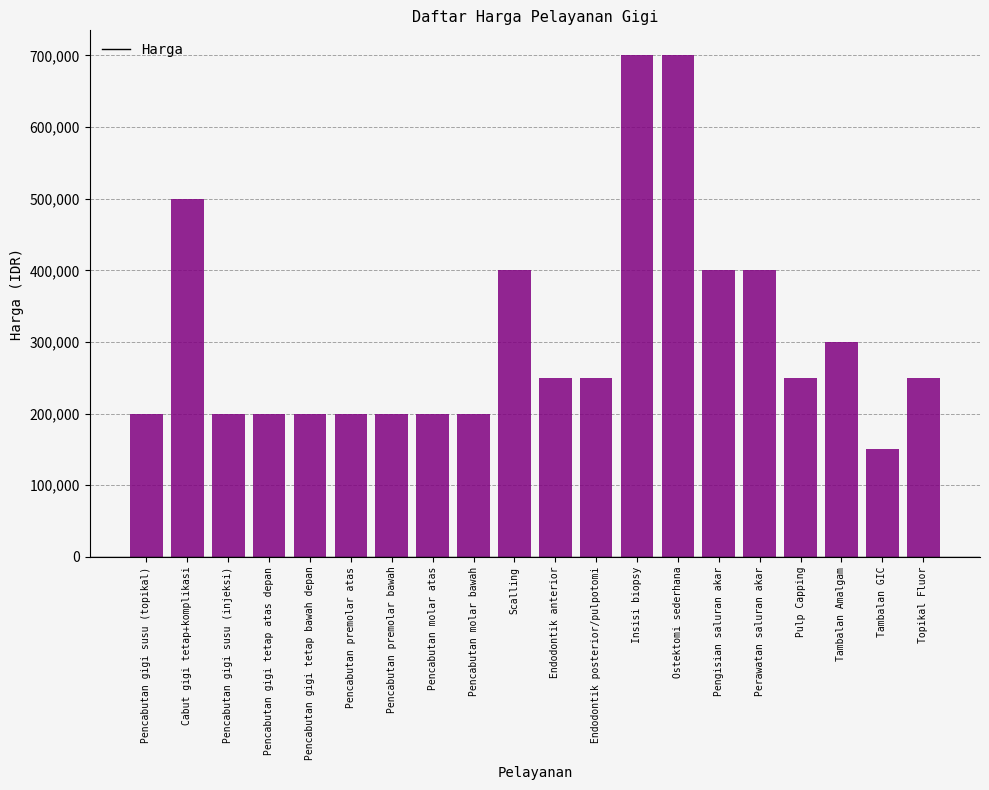

True or false: the data shows 1098605 at Ostektomi sederhana.

False